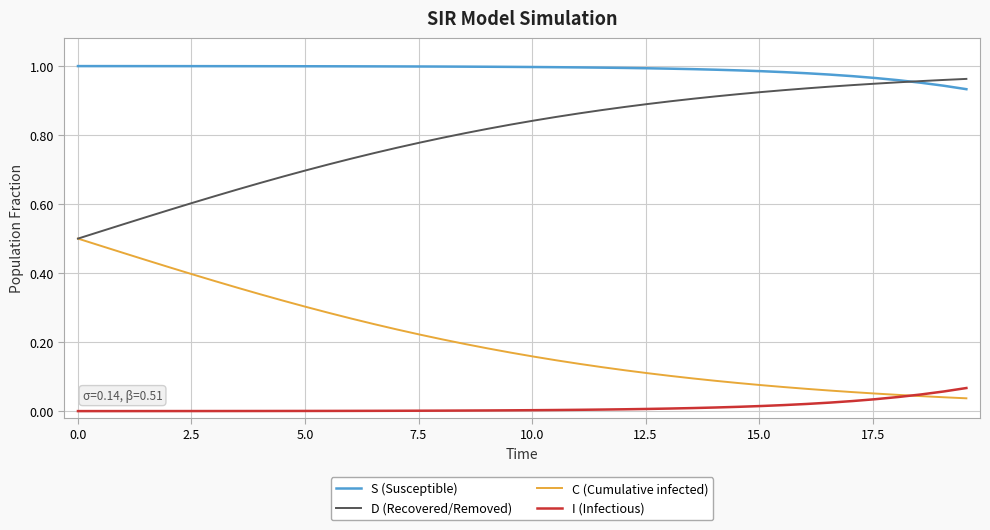

True or false: S (Susceptible) and I (Infectious) cross at least once.

False